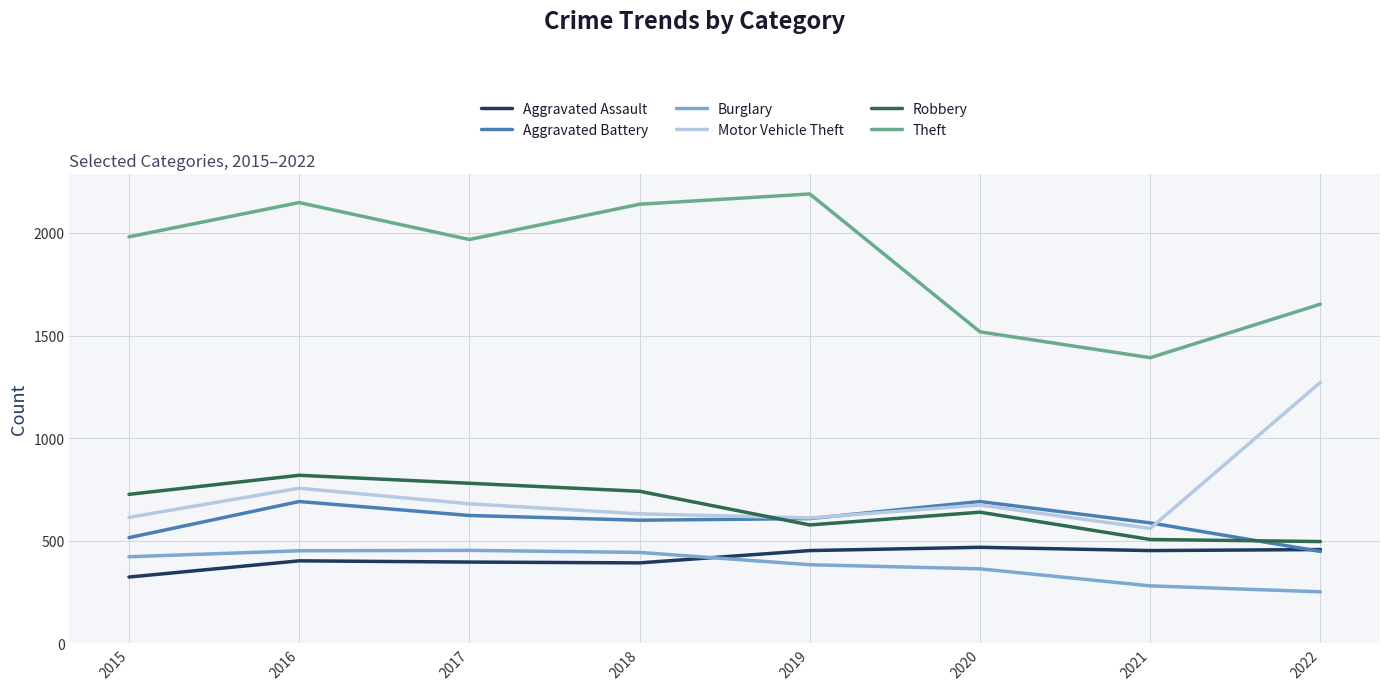

Between 2015 and 2022, which series saw the biggest shift?

Motor Vehicle Theft